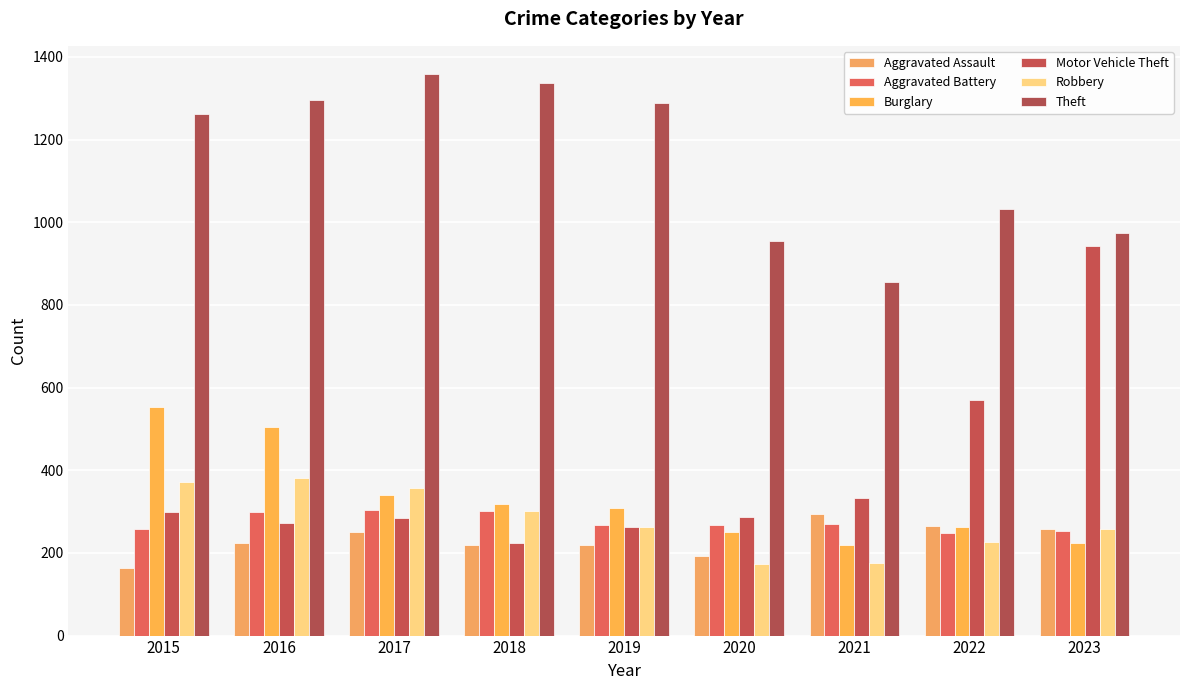

What is the difference between the second highest and minimum values in the Robbery series?

198